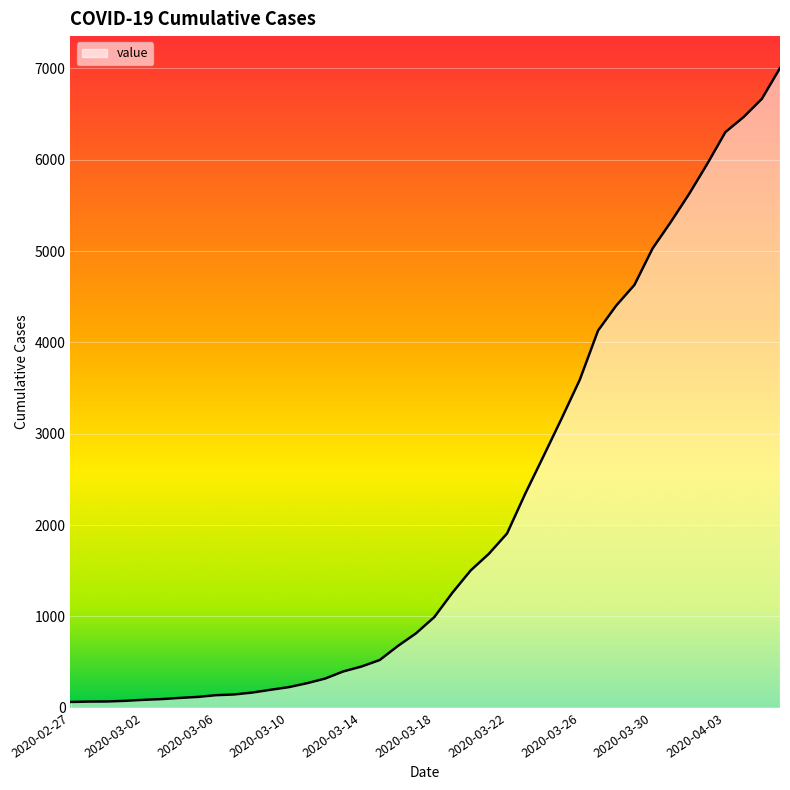

What is the smallest value displayed?

64